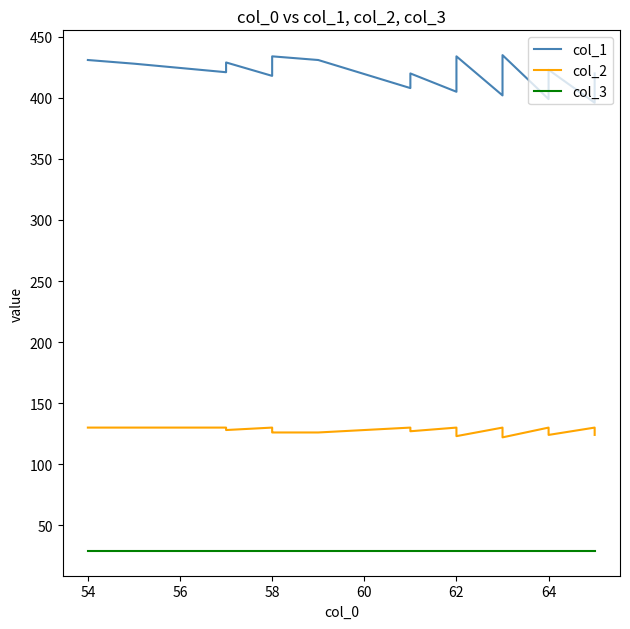

List the series in order of their overall mean, lowest first.

col_3, col_2, col_1